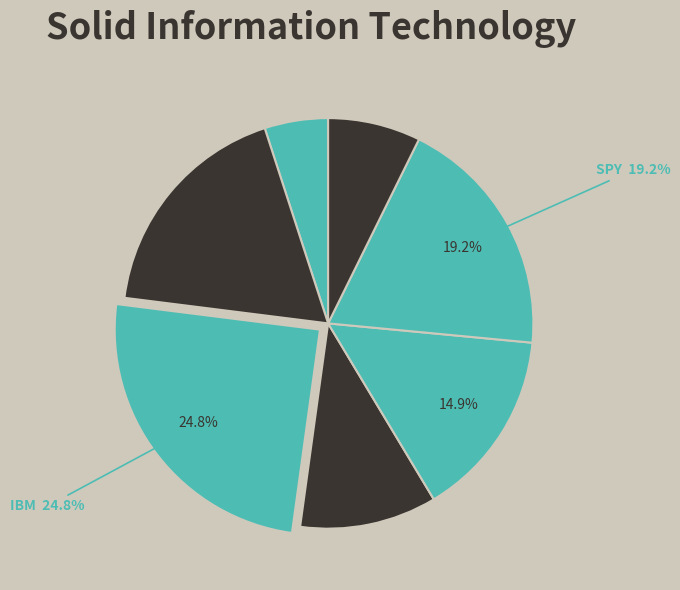

To the nearest percent, what is the difference between the largest and smallest slice percentages?

20%